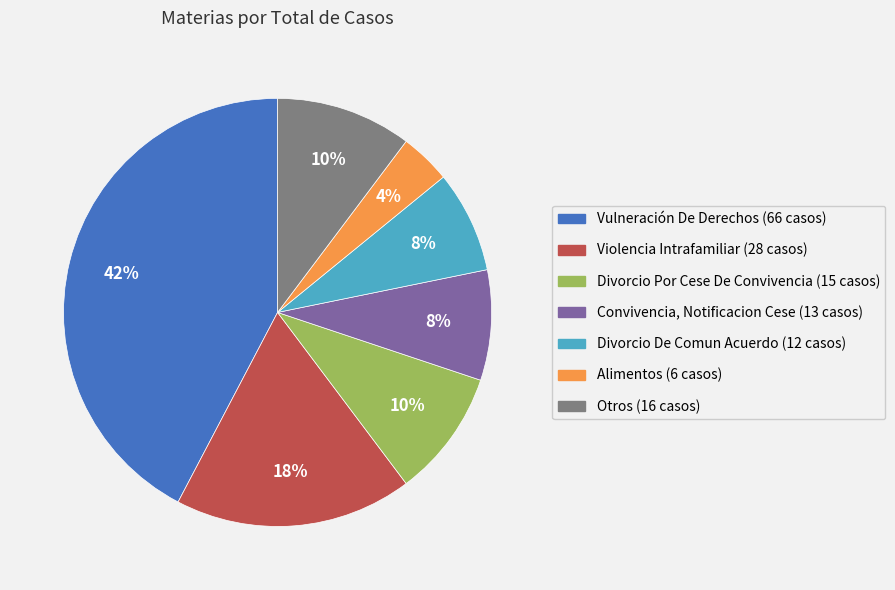

Does Convivencia, Notificacion Cese represent more than half of the total?

No